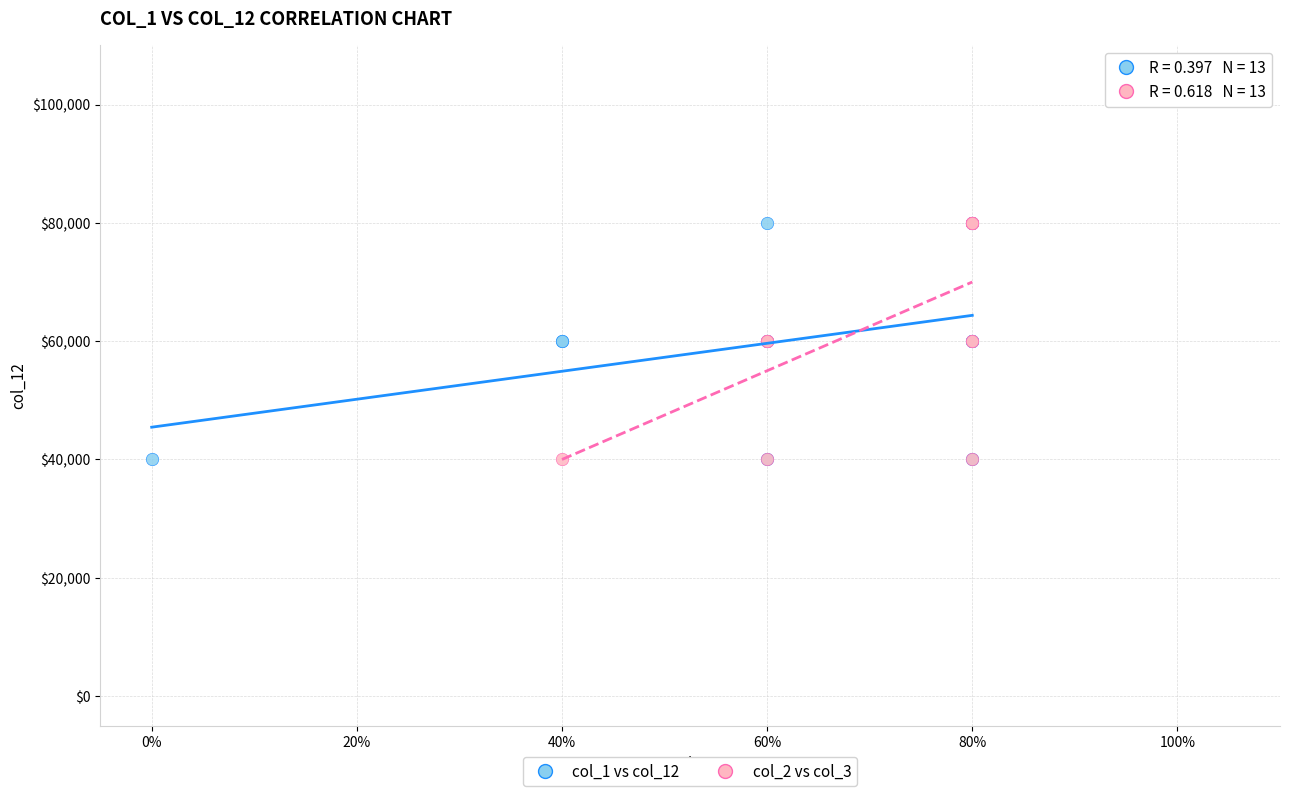

What are all the series names shown in the legend?

col_1 vs col_12, col_2 vs col_3